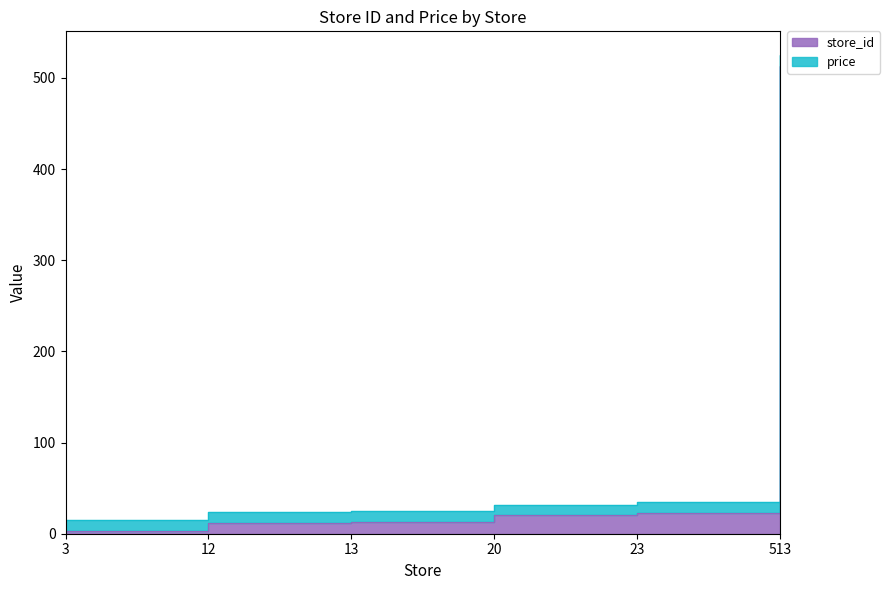

Approximately how many times larger is the value at 13 compared to 23?

0.6